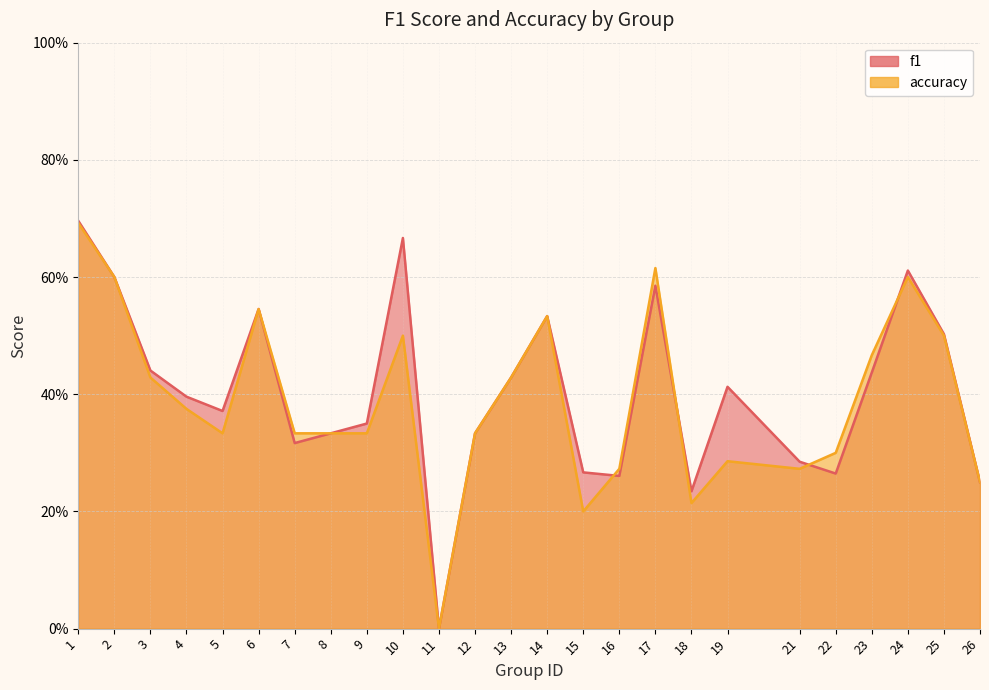

Which series has the largest range (max minus min)?

f1